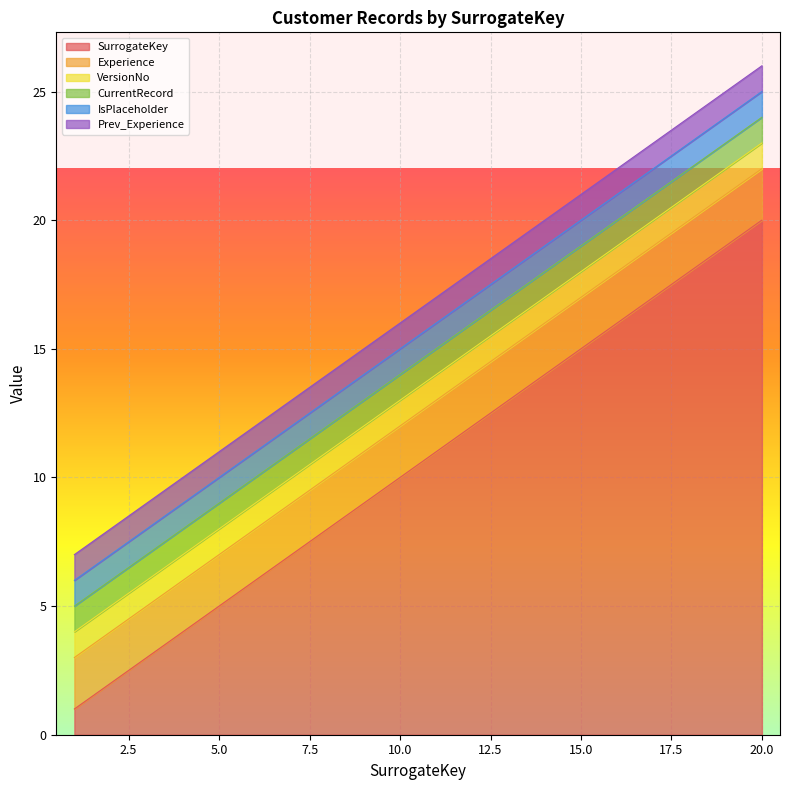

Which category has the lowest value in the Prev_Experience series?

1